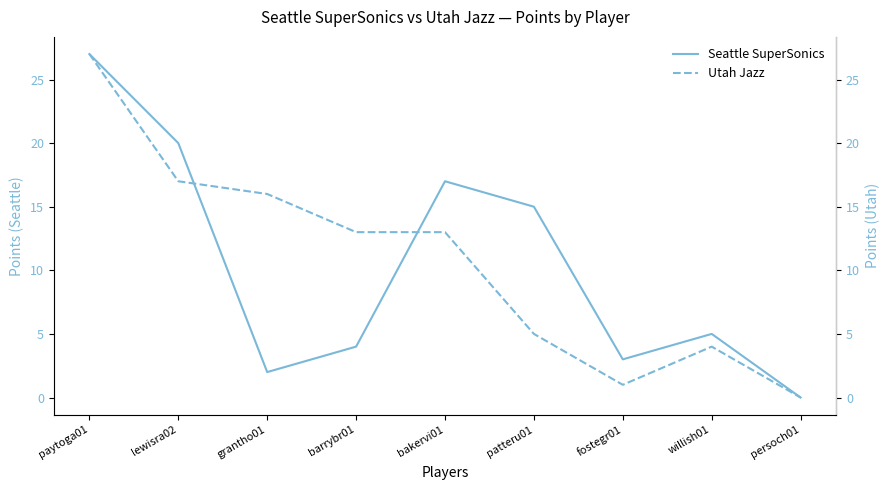

List the series in order of their peak value, highest first.

Seattle SuperSonics, Utah Jazz